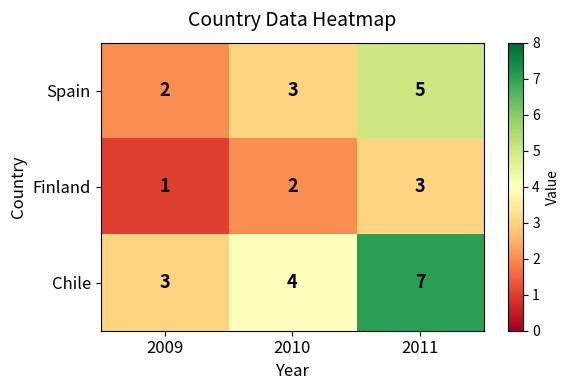

Which series has the largest total across all categories?

Chile